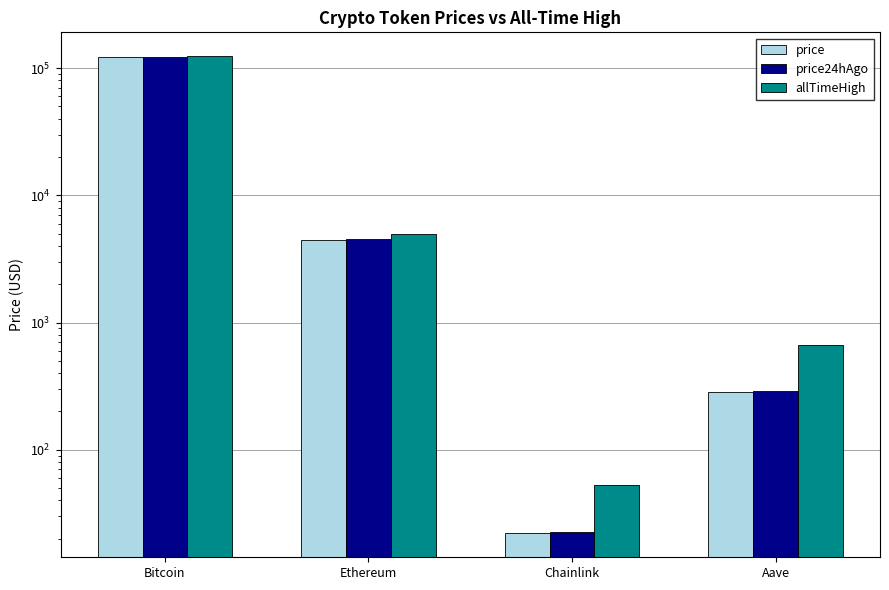

Is it true that price equals 39143.6 at Bitcoin?

False